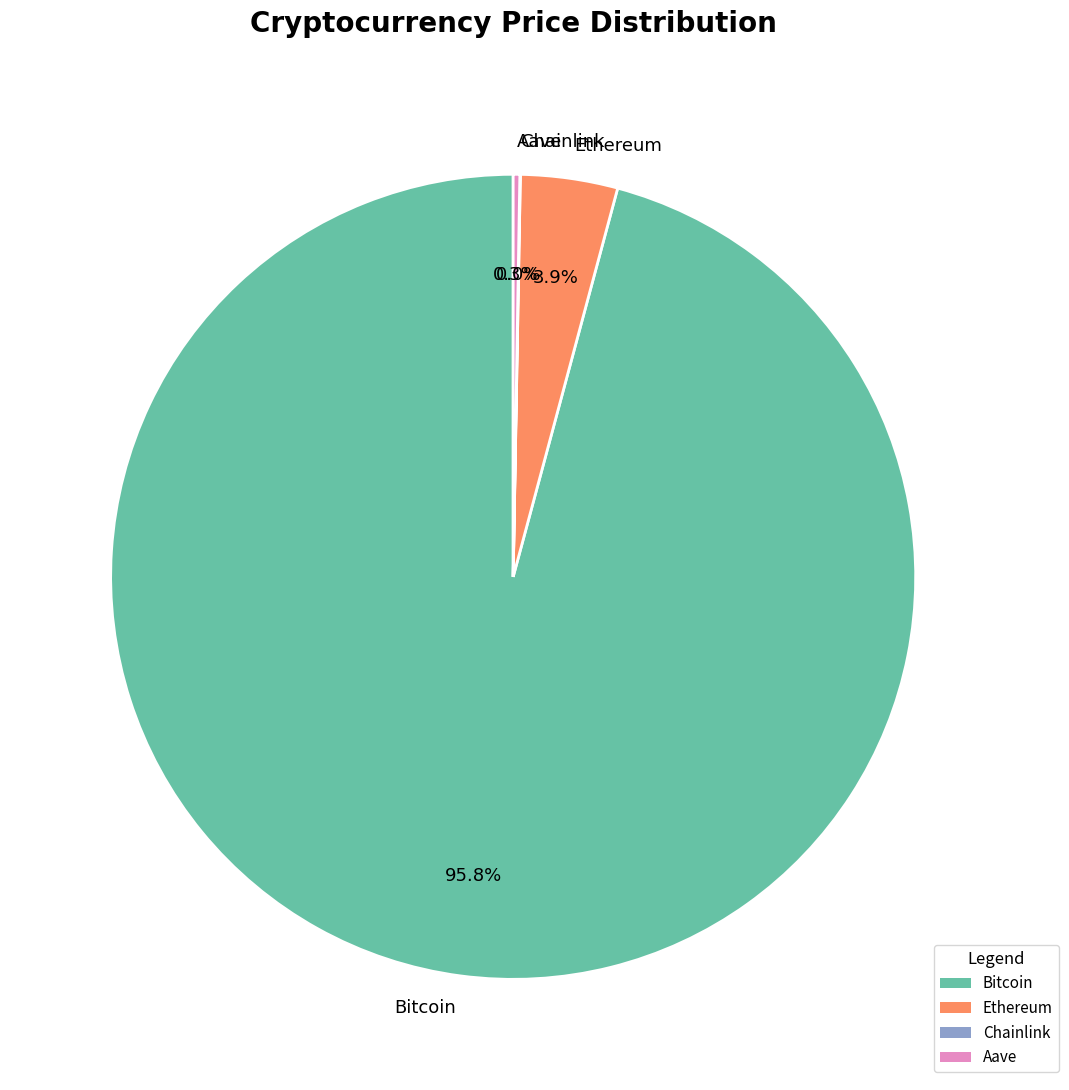

To the nearest percent, what portion does Bitcoin represent?

96%